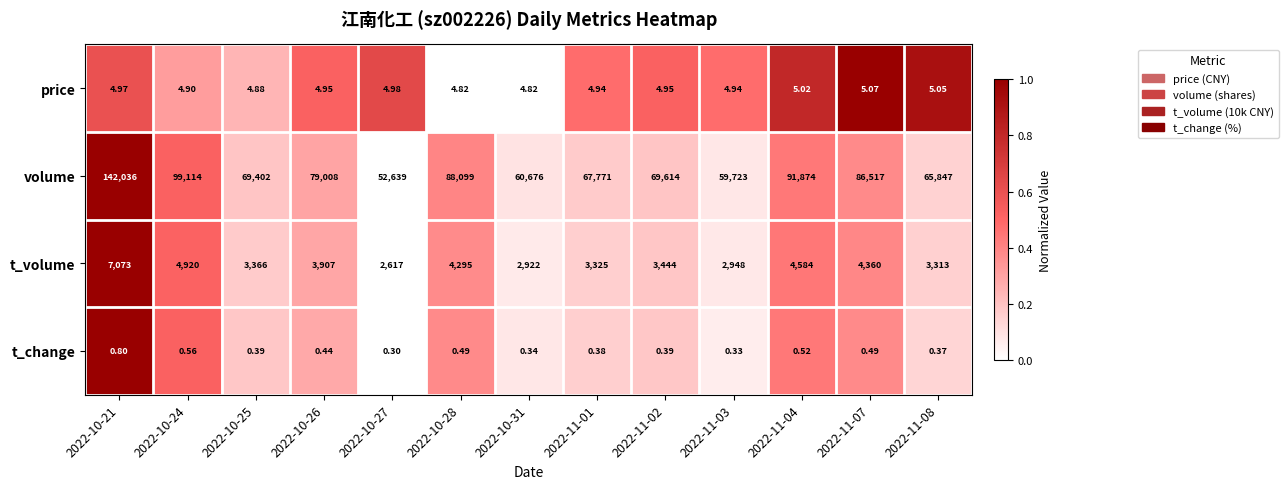

List the series in order of their peak value, highest first.

volume, t_volume, price, t_change